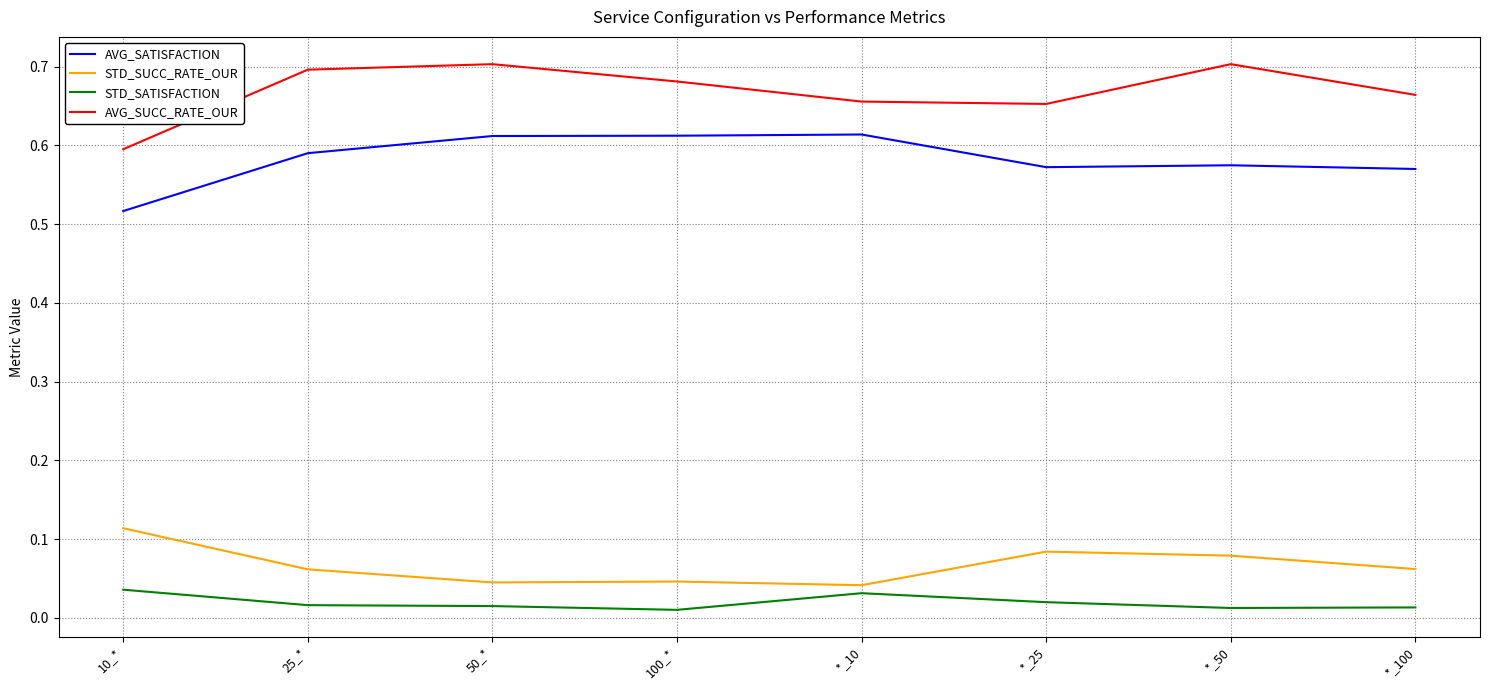

Is the value of AVG_SUCC_RATE_OUR at 10_* greater than the value of AVG_SATISFACTION at *_25?

Yes